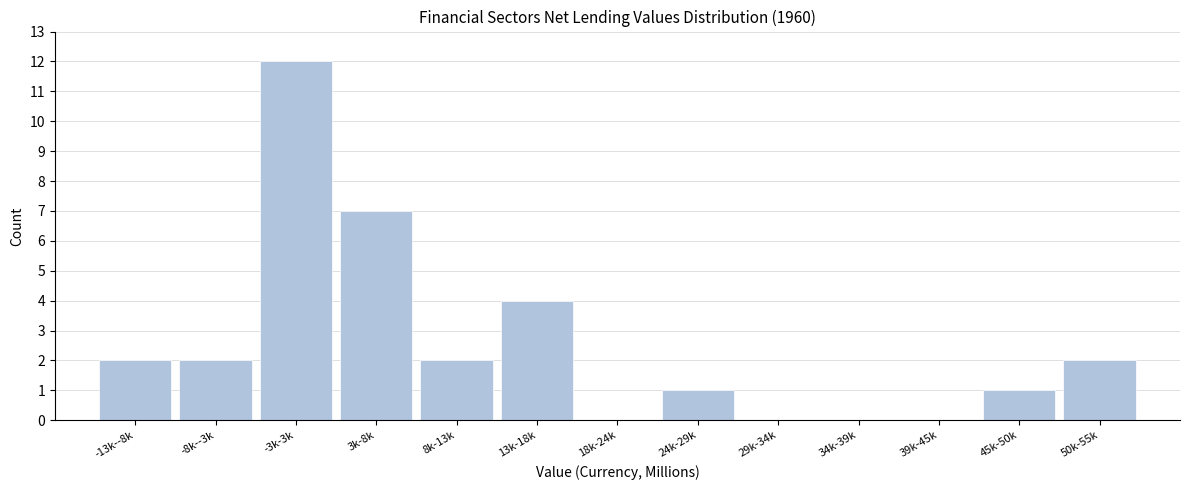

Reading right to left, transcribe all the data shown in this chart.

50k-55k=2	45k-50k=1	39k-45k=0	34k-39k=0	29k-34k=0	24k-29k=1	18k-24k=0	13k-18k=4	8k-13k=2	3k-8k=7	-3k-3k=12	-8k--3k=2	-13k--8k=2